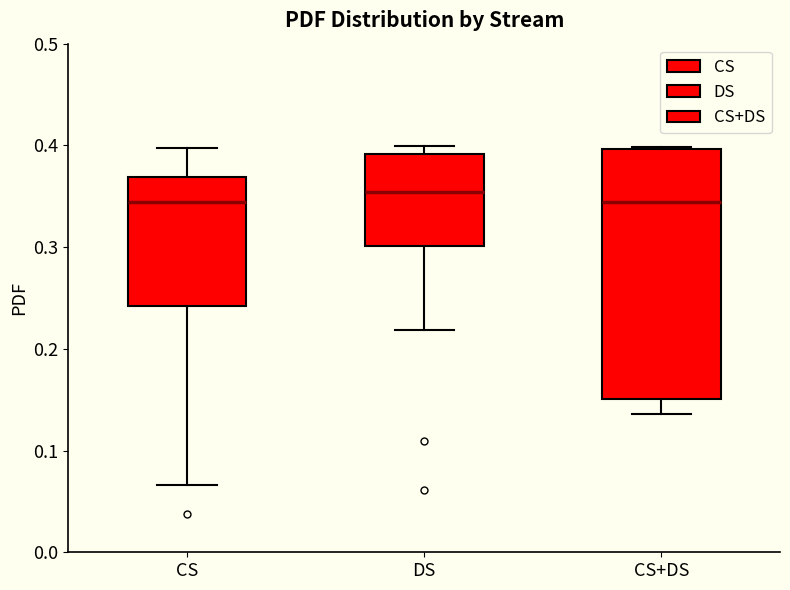

Comparing the boxes themselves (not the whiskers), which one is the tallest?

CS+DS